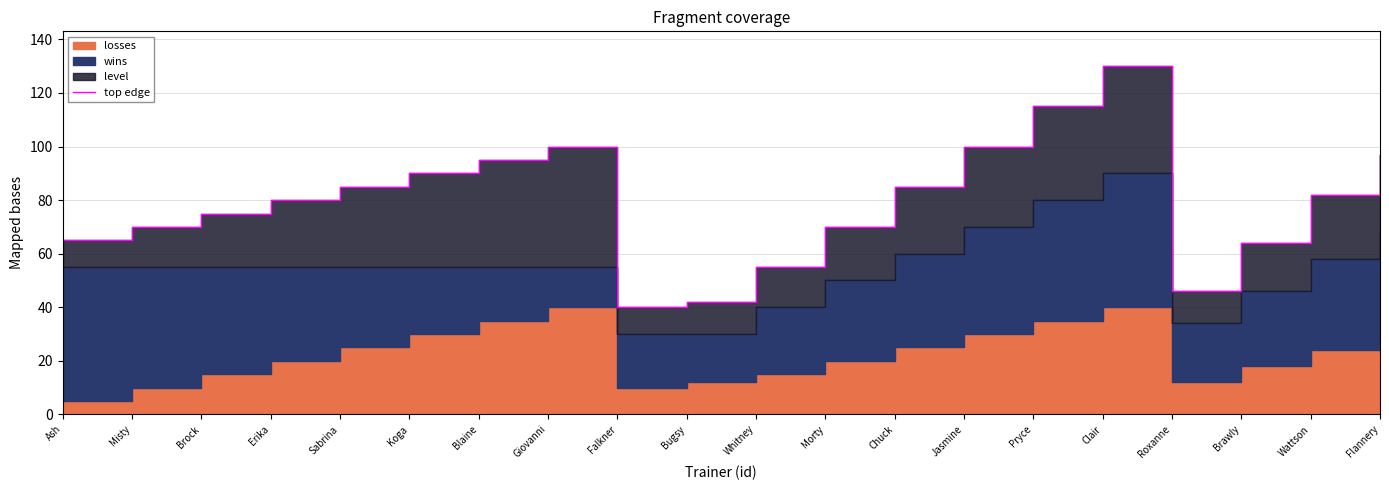

List the labels in order of value, largest first.

Clair, Pryce, Giovanni, Jasmine, Flannery, Blaine, Koga, Sabrina, Chuck, Wattson, Erika, Brock, Misty, Morty, Ash, Brawly, Whitney, Roxanne, Bugsy, Falkner